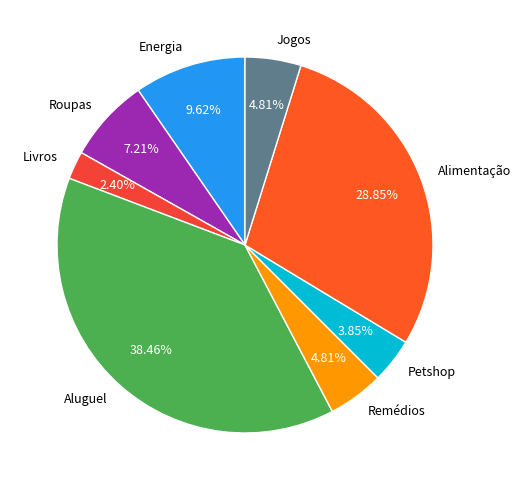

Between Roupas and Aluguel, which is larger?

Aluguel